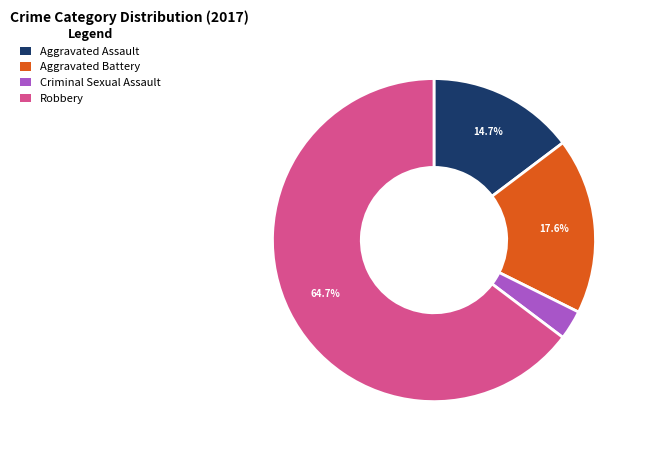

How many segments does this pie chart have?

4